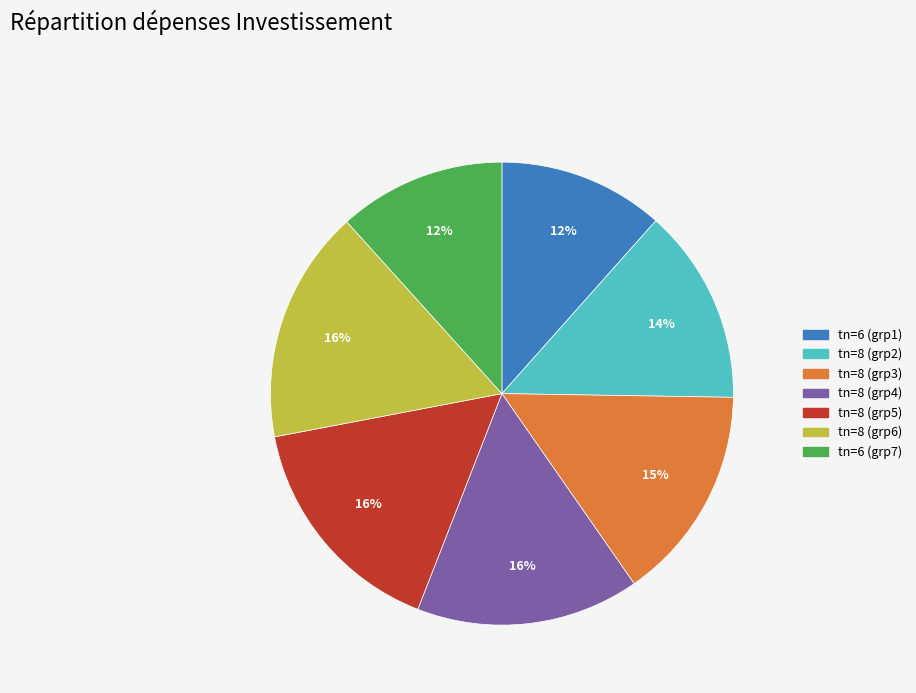

To the nearest percent, what is the average slice percentage?

14%